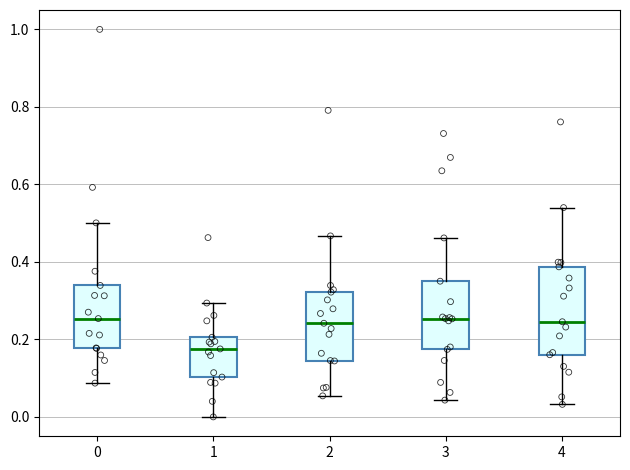

Reading left to right, read every box against the y-axis: the position of its median line, the range the box covers, and the ends of its whiskers. The values are not printed on the chart, so give them approximately, as read against the axis.

0: median 0.26, box 0.18 to 0.34, whiskers 0.08 to 0.50
1: median 0.18, box 0.10 to 0.20, whiskers 0.00 to 0.30
2: median 0.24, box 0.14 to 0.32, whiskers 0.06 to 0.46
3: median 0.26, box 0.18 to 0.36, whiskers 0.04 to 0.46
4: median 0.24, box 0.16 to 0.38, whiskers 0.04 to 0.54